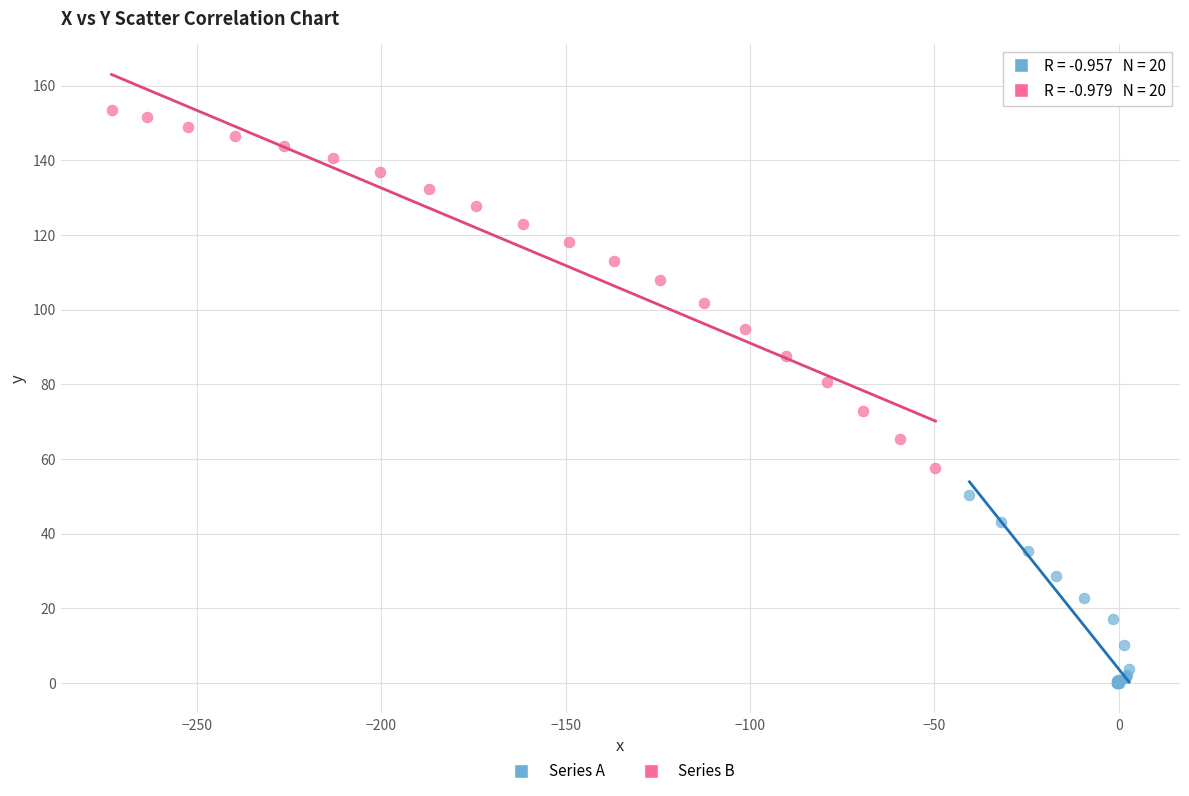

Which series contains the highest Y value?

Series B